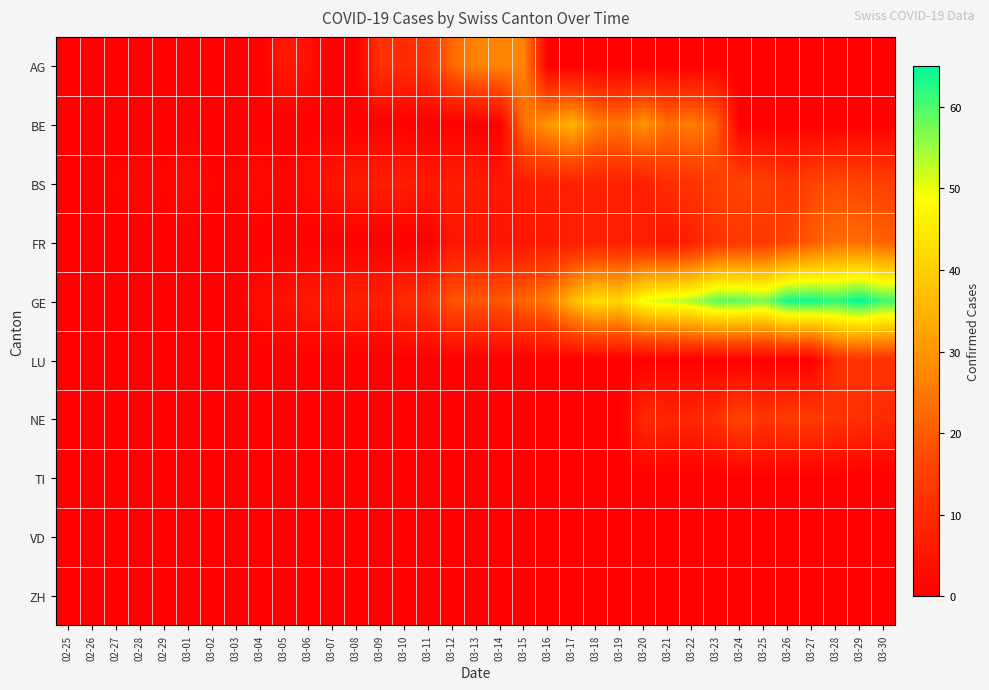

Reading right to left, list all the values displayed in this chart.

AG: 03-30=0	03-29=0	03-28=0	03-27=0	03-26=0	03-25=0	03-24=0	03-23=0	03-22=0	03-21=0	03-20=0	03-19=0	03-18=0	03-17=0	03-16=0	03-15=27	03-14=27	03-13=27	03-12=22	03-11=12	03-10=10	03-09=12	03-08=0	03-07=0	03-06=4	03-05=6	03-04=0	03-03=0	03-02=0	03-01=0	02-29=0	02-28=0	02-27=0	02-26=0	02-25=0
BE: 03-30=0	03-29=0	03-28=0	03-27=0	03-26=0	03-25=0	03-24=0	03-23=21	03-22=26	03-21=23	03-20=30	03-19=24	03-18=26	03-17=35	03-16=30	03-15=24	03-14=0	03-13=0	03-12=0	03-11=0	03-10=0	03-09=0	03-08=0	03-07=0	03-06=0	03-05=0	03-04=0	03-03=0	03-02=0	03-01=0	02-29=0	02-28=0	02-27=0	02-26=0	02-25=0
BS: 03-30=15	03-29=16	03-28=17	03-27=16	03-26=12	03-25=15	03-24=16	03-23=15	03-22=12	03-21=11	03-20=7	03-19=8	03-18=8	03-17=8	03-16=7	03-15=7	03-14=5	03-13=7	03-12=7	03-11=6	03-10=7	03-09=7	03-08=6	03-07=5	03-06=3	03-05=1	03-04=3	03-03=1	03-02=1	03-01=3	02-29=1	02-28=2	02-27=1	02-26=0	02-25=0
FR: 03-30=21	03-29=23	03-28=23	03-27=20	03-26=16	03-25=13	03-24=13	03-23=12	03-22=8	03-21=5	03-20=7	03-19=7	03-18=8	03-17=7	03-16=6	03-15=5	03-14=5	03-13=5	03-12=5	03-11=0	03-10=0	03-09=0	03-08=0	03-07=0	03-06=0	03-05=0	03-04=0	03-03=0	03-02=0	03-01=0	02-29=0	02-28=0	02-27=0	02-26=0	02-25=0
GE: 03-30=61	03-29=65	03-28=62	03-27=64	03-26=64	03-25=57	03-24=59	03-23=59	03-22=54	03-21=52	03-20=50	03-19=41	03-18=43	03-17=36	03-16=25	03-15=22	03-14=19	03-13=20	03-12=19	03-11=12	03-10=10	03-09=7	03-08=8	03-07=6	03-06=6	03-05=4	03-04=3	03-03=0	03-02=0	03-01=0	02-29=0	02-28=0	02-27=0	02-26=0	02-25=0
LU: 03-30=12	03-29=12	03-28=11	03-27=0	03-26=0	03-25=0	03-24=0	03-23=0	03-22=0	03-21=0	03-20=0	03-19=0	03-18=0	03-17=0	03-16=0	03-15=0	03-14=0	03-13=0	03-12=0	03-11=0	03-10=0	03-09=0	03-08=0	03-07=0	03-06=0	03-05=0	03-04=0	03-03=0	03-02=0	03-01=0	02-29=0	02-28=0	02-27=0	02-26=0	02-25=0
NE: 03-30=10	03-29=11	03-28=12	03-27=14	03-26=14	03-25=12	03-24=16	03-23=11	03-22=9	03-21=9	03-20=10	03-19=0	03-18=0	03-17=0	03-16=0	03-15=0	03-14=0	03-13=0	03-12=0	03-11=0	03-10=0	03-09=0	03-08=0	03-07=0	03-06=0	03-05=0	03-04=0	03-03=0	03-02=0	03-01=0	02-29=0	02-28=0	02-27=0	02-26=0	02-25=0
TI: 03-30=0	03-29=0	03-28=0	03-27=0	03-26=0	03-25=0	03-24=0	03-23=0	03-22=0	03-21=0	03-20=0	03-19=0	03-18=0	03-17=0	03-16=0	03-15=0	03-14=0	03-13=0	03-12=0	03-11=0	03-10=0	03-09=0	03-08=0	03-07=0	03-06=0	03-05=0	03-04=0	03-03=0	03-02=0	03-01=0	02-29=0	02-28=0	02-27=0	02-26=0	02-25=0
VD: 03-30=0	03-29=0	03-28=0	03-27=0	03-26=0	03-25=0	03-24=0	03-23=0	03-22=0	03-21=0	03-20=0	03-19=0	03-18=0	03-17=0	03-16=0	03-15=0	03-14=0	03-13=0	03-12=0	03-11=0	03-10=0	03-09=0	03-08=0	03-07=0	03-06=0	03-05=0	03-04=0	03-03=0	03-02=0	03-01=0	02-29=0	02-28=0	02-27=0	02-26=0	02-25=0
ZH: 03-30=0	03-29=0	03-28=0	03-27=0	03-26=0	03-25=0	03-24=0	03-23=0	03-22=0	03-21=0	03-20=0	03-19=0	03-18=0	03-17=0	03-16=0	03-15=0	03-14=0	03-13=0	03-12=0	03-11=0	03-10=0	03-09=0	03-08=0	03-07=0	03-06=0	03-05=0	03-04=0	03-03=0	03-02=0	03-01=0	02-29=0	02-28=0	02-27=0	02-26=0	02-25=0